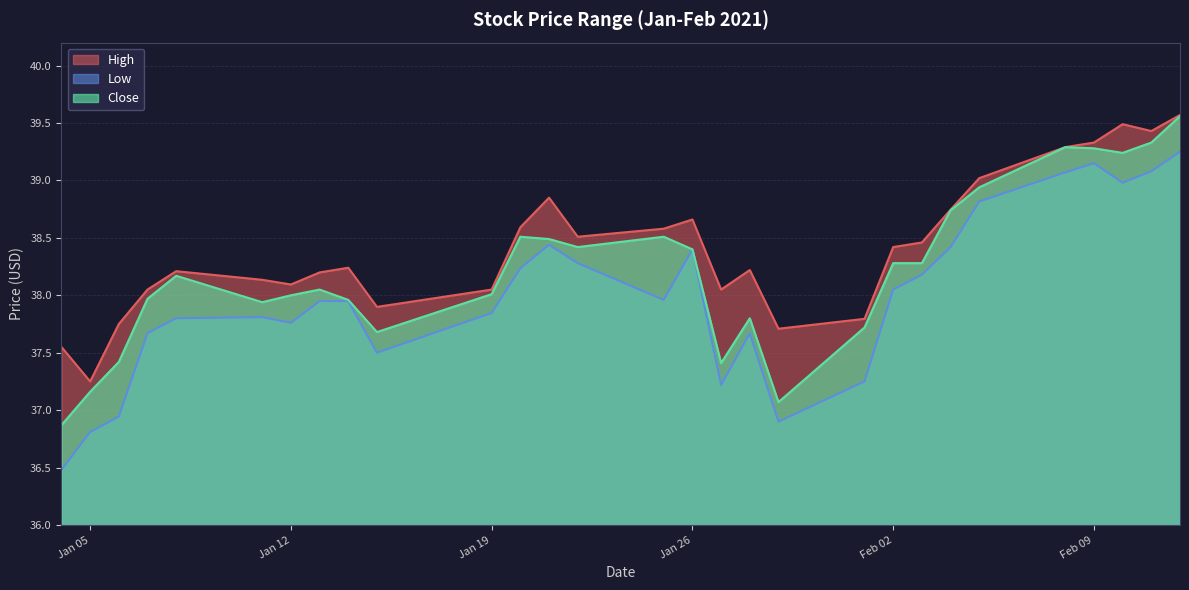

True or false: Low has a value of 38.2 at 2021-02-03.

True